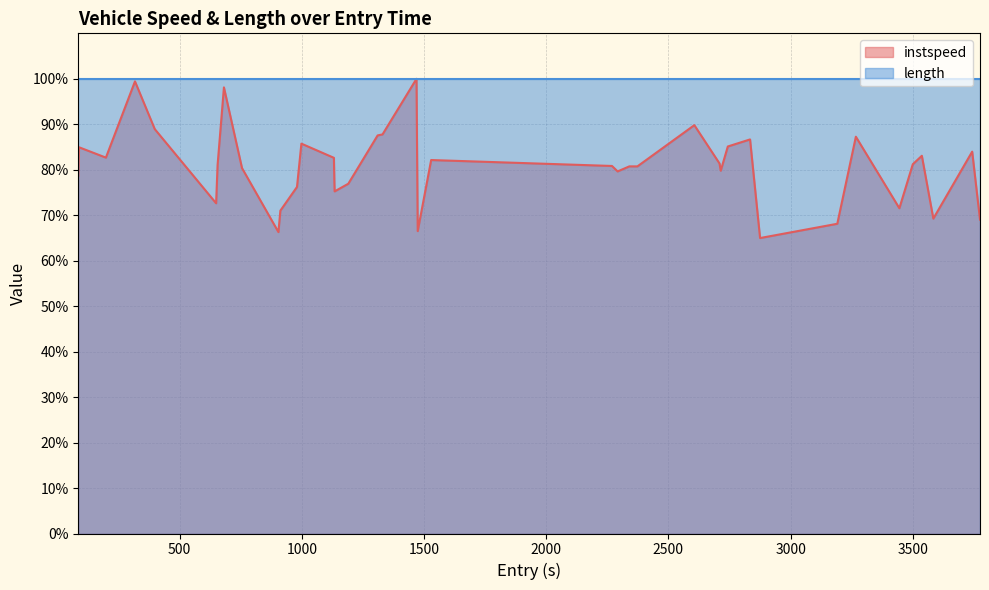

What is the sum of all values?

3225.0